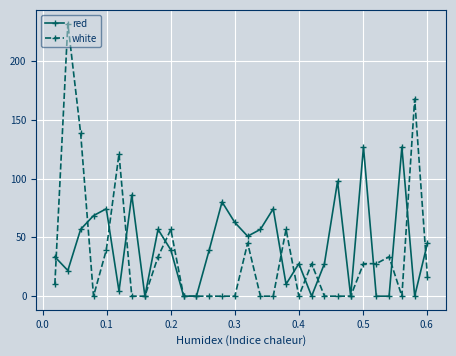

List the series in order of their peak value, highest first.

white, red